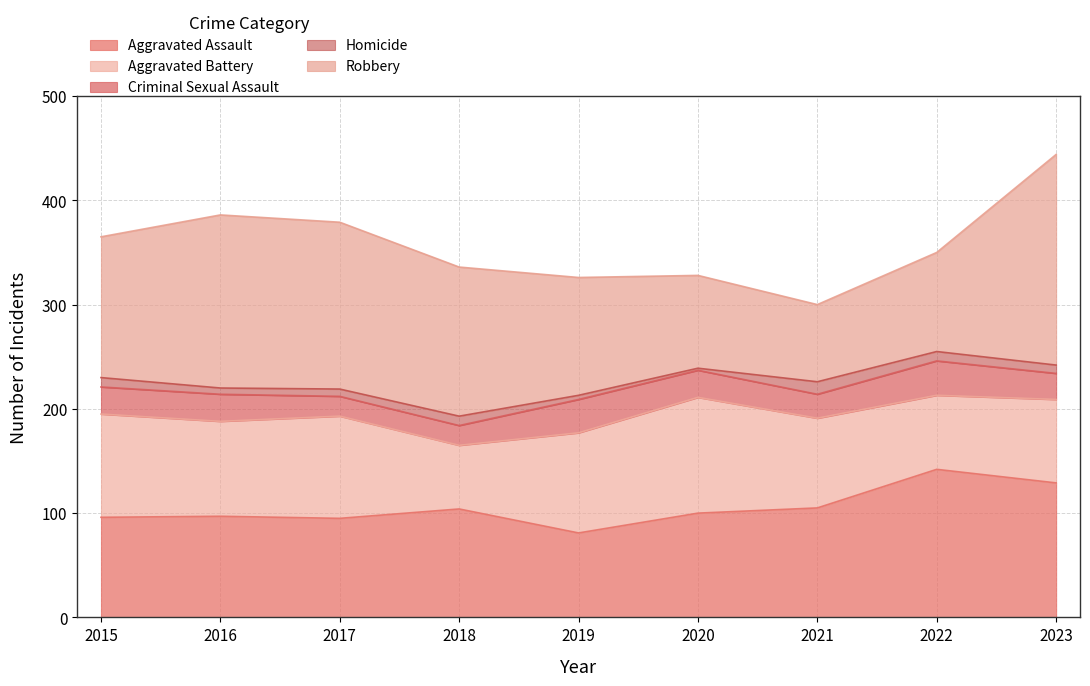

What is the smallest value displayed?

2